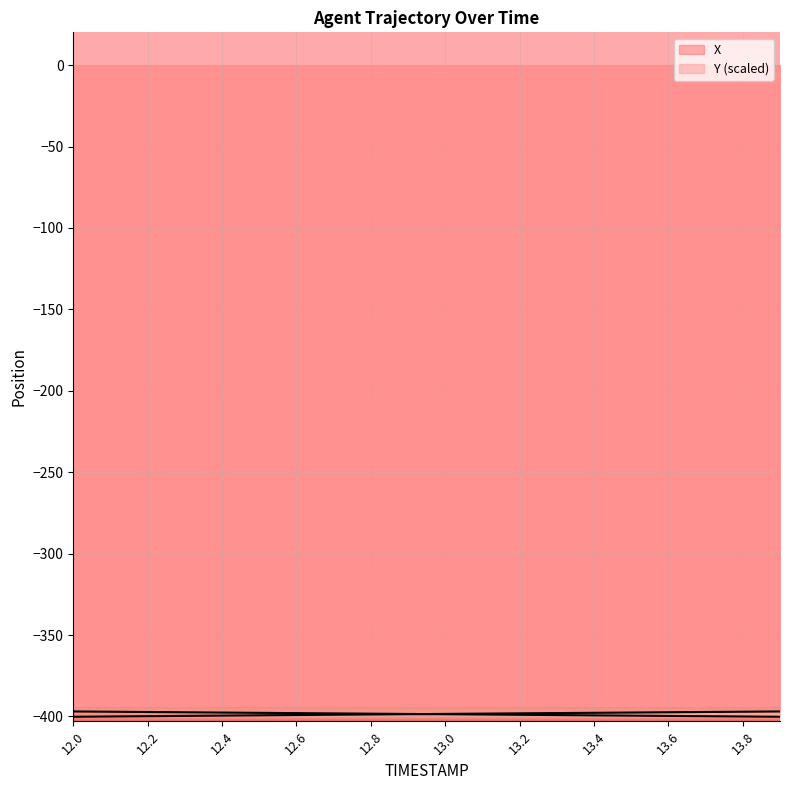

Count the number of categories in the chart.

20